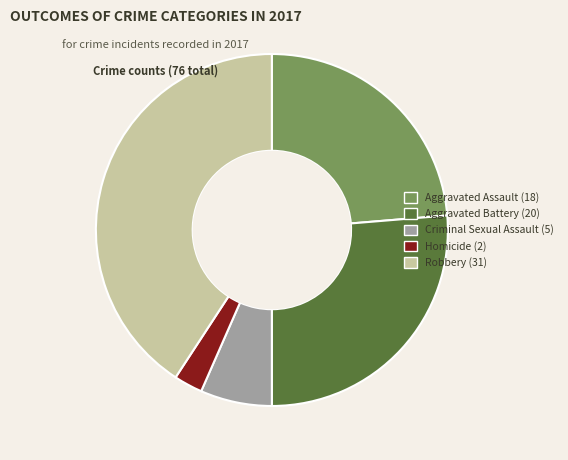

How many slices are in this pie chart?

5